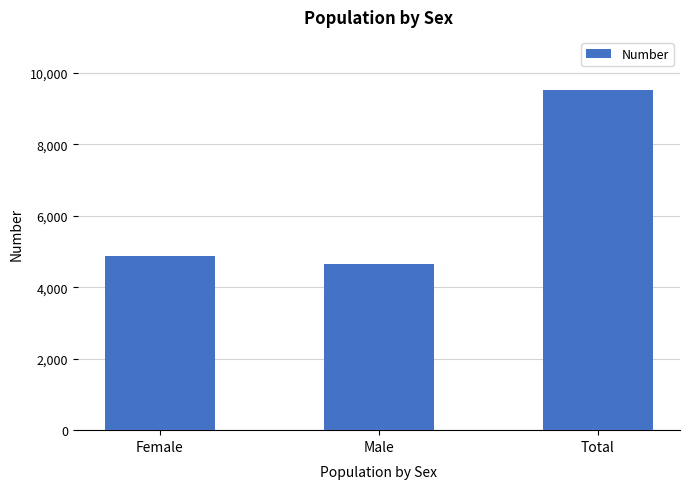

Rank the categories by value from highest to lowest.

Total, Female, Male